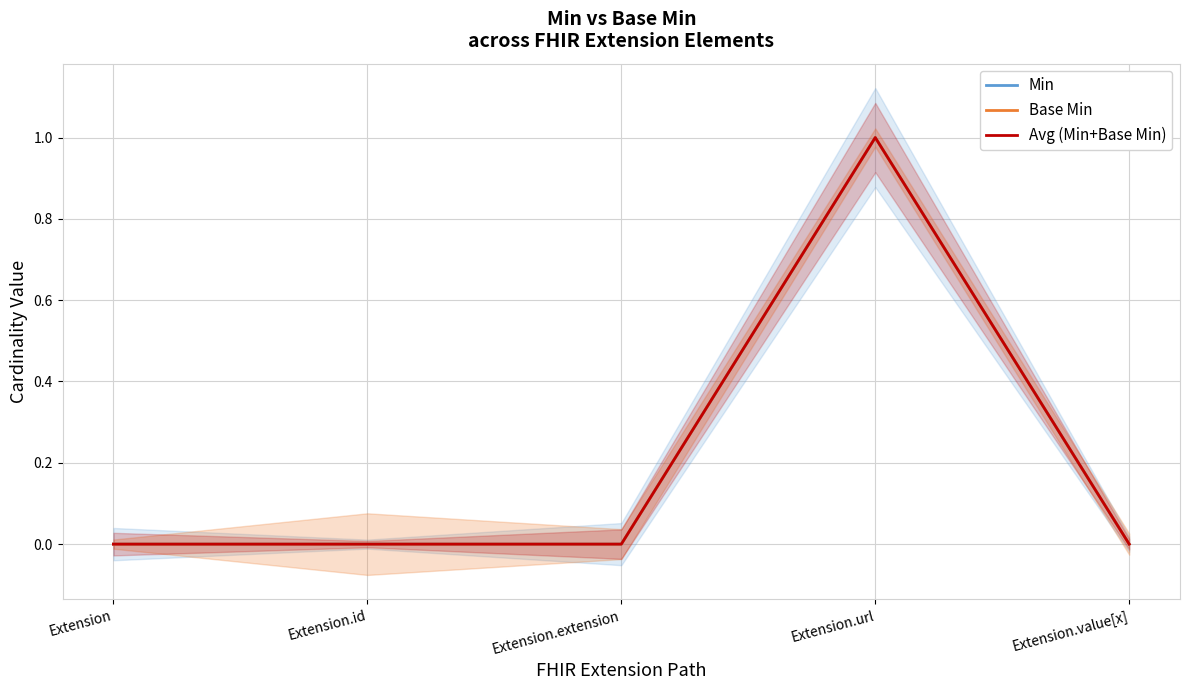

List the labels in order of Avg (Min+Base Min) value, smallest first.

Extension, Extension.id, Extension.extension, Extension.value[x], Extension.url